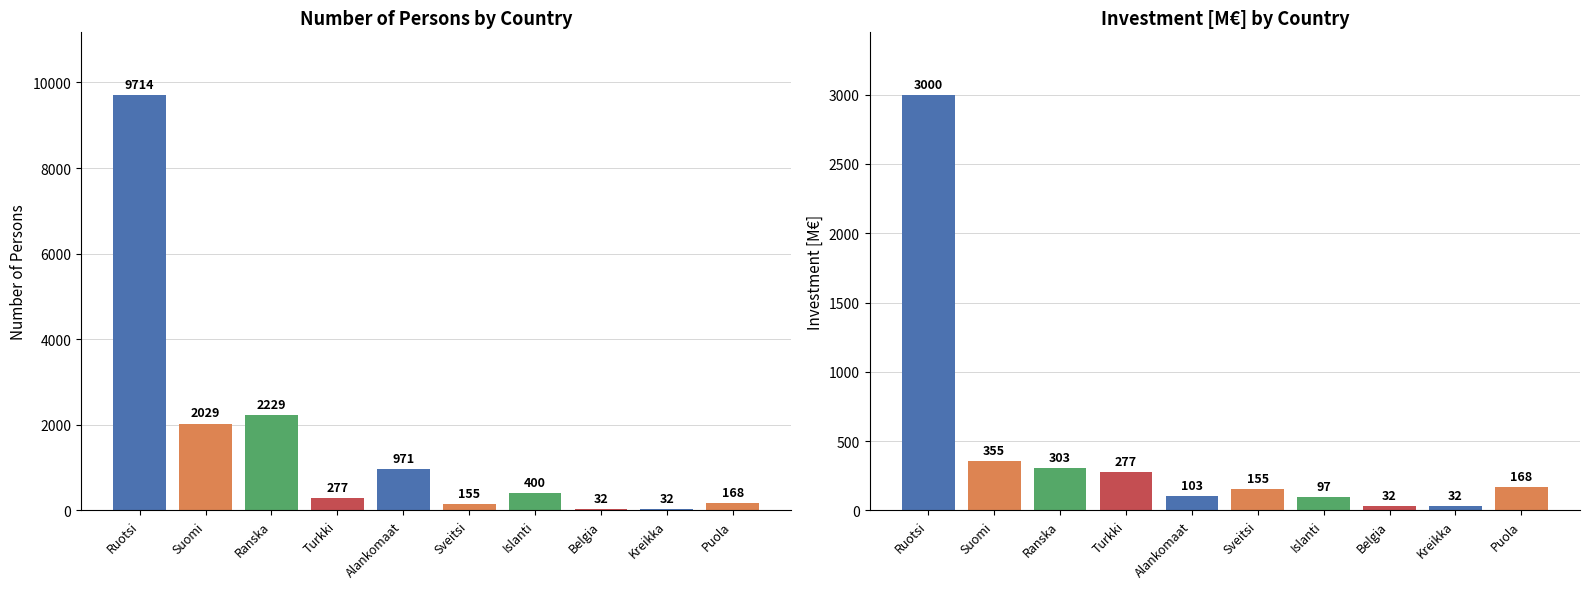

Reading left to right, transcribe all the data shown in this chart.

Number of persons: Ruotsi=9714.3	Suomi=2028.6	Ranska=2228.6	Turkki=277.4	Alankomaat=971.4	Sveitsi=154.8	Islanti=400.0	Belgia=32.3	Kreikka=32.3	Puola=167.7
Investointi [M€]: Ruotsi=3000.0	Suomi=354.8	Ranska=303.2	Turkki=277.4	Alankomaat=103.2	Sveitsi=154.8	Islanti=96.8	Belgia=32.3	Kreikka=32.3	Puola=167.7